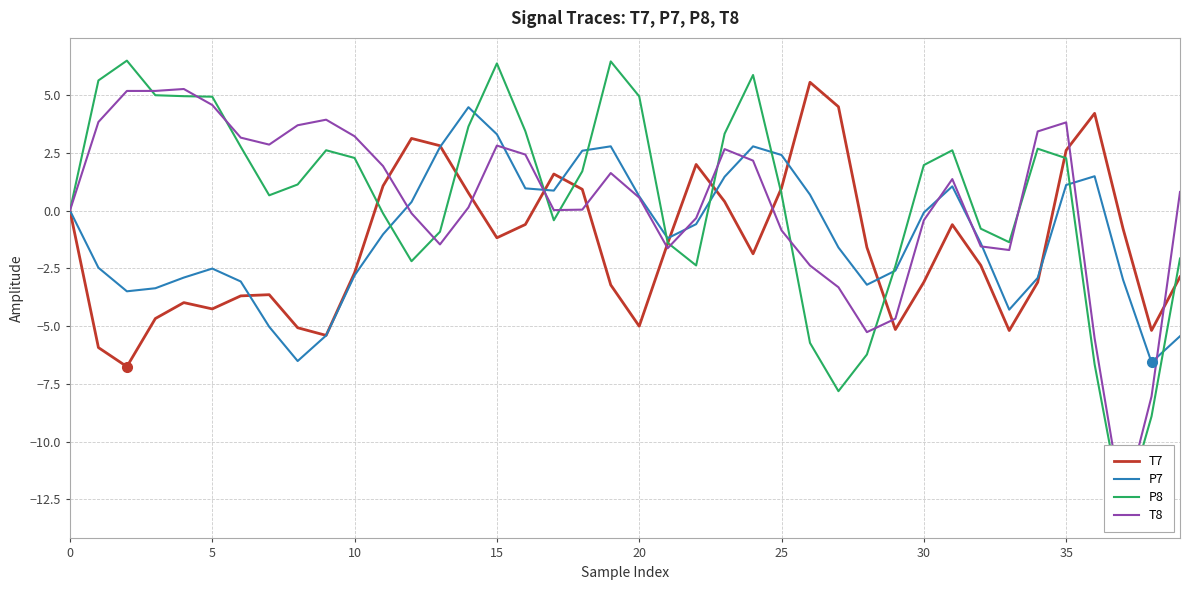

Where is T8 nearest to the value -3?

27